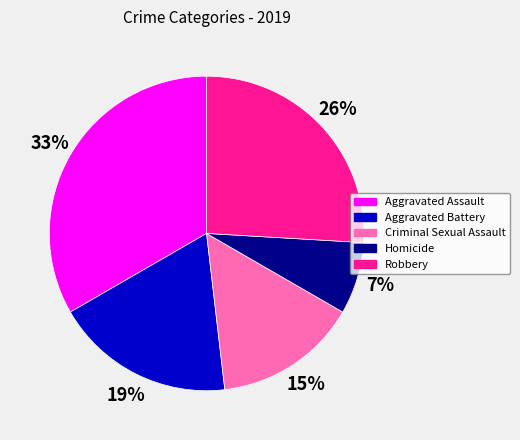

Count the number of slices in the pie.

5